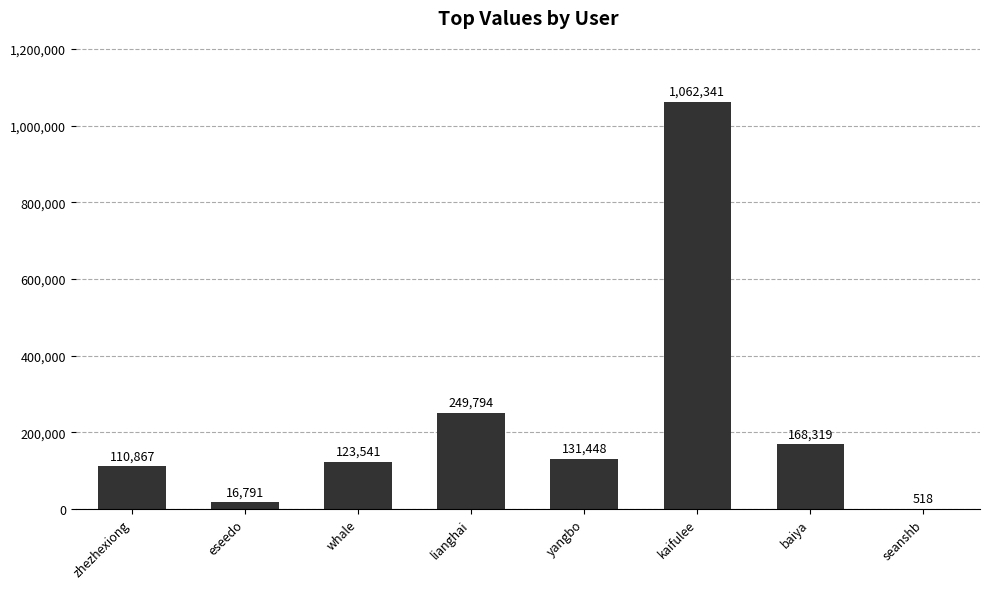

Reading right to left, list all the values displayed in this chart.

seanshb=518	baiya=168319	kaifulee=1062341	yangbo=131448	lianghai=249794	whale=123541	eseedo=16791	zhezhexiong=110867